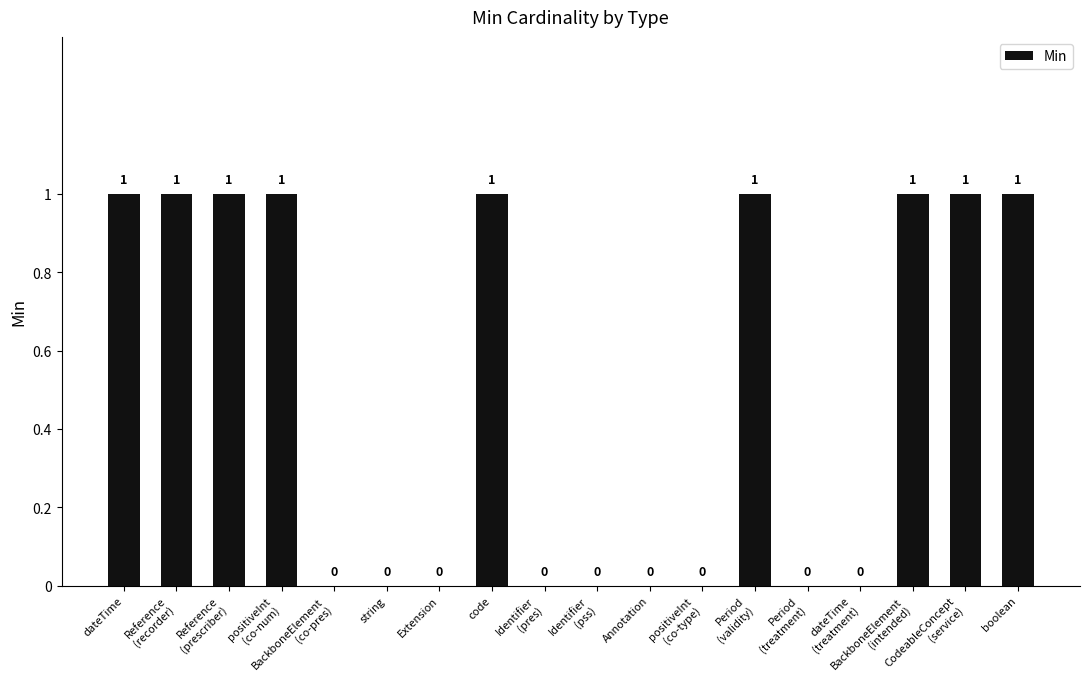

How many values are between 0 and 1?

18